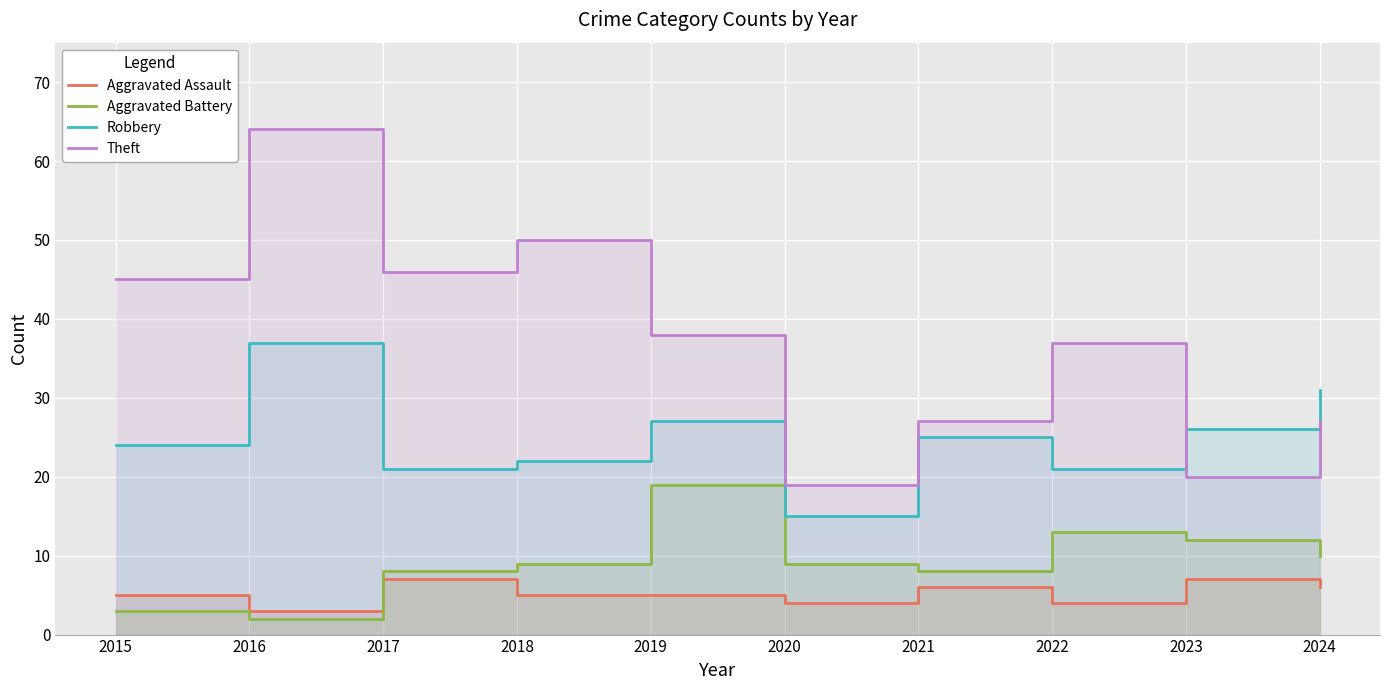

Which category has the lowest value across all series?

2016